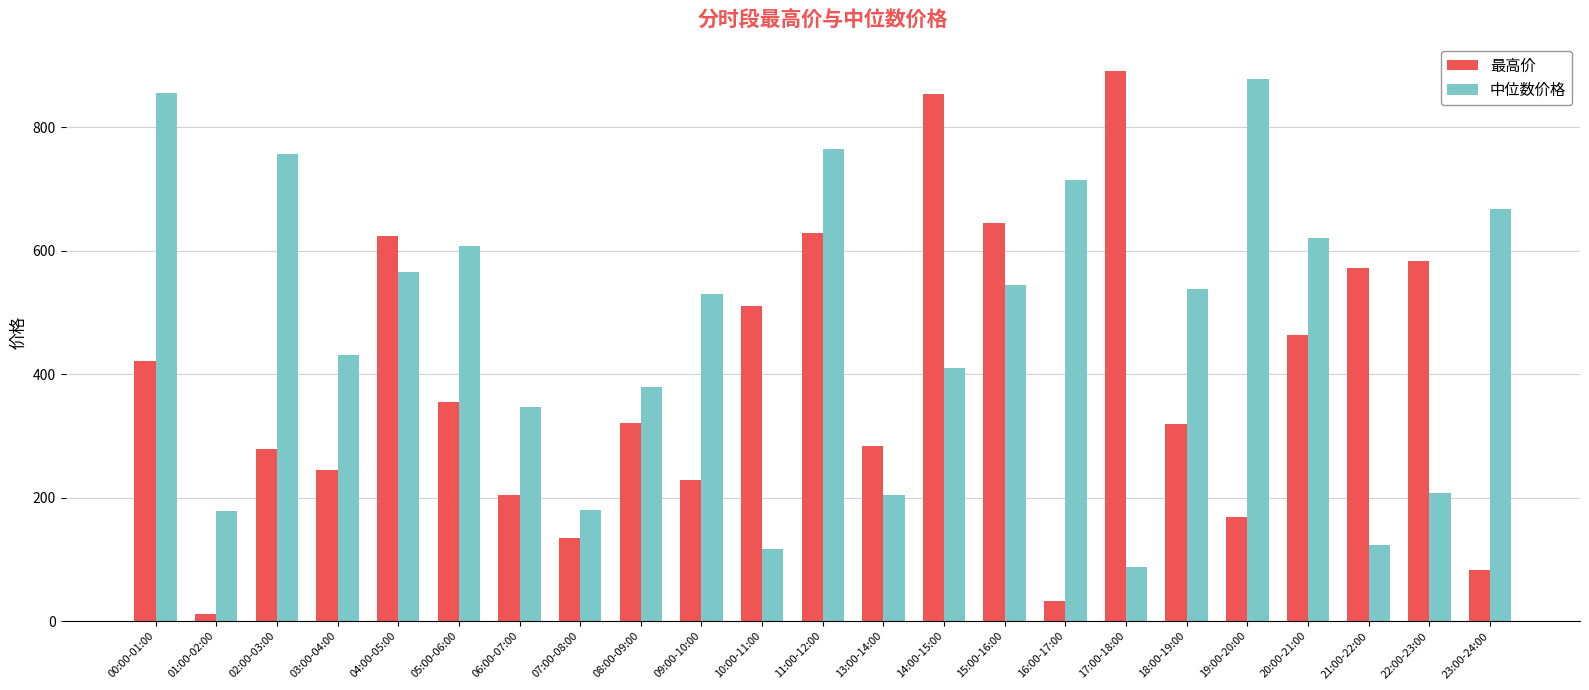

What is the difference between the maximum and minimum values in the 最高价 series?

879.2